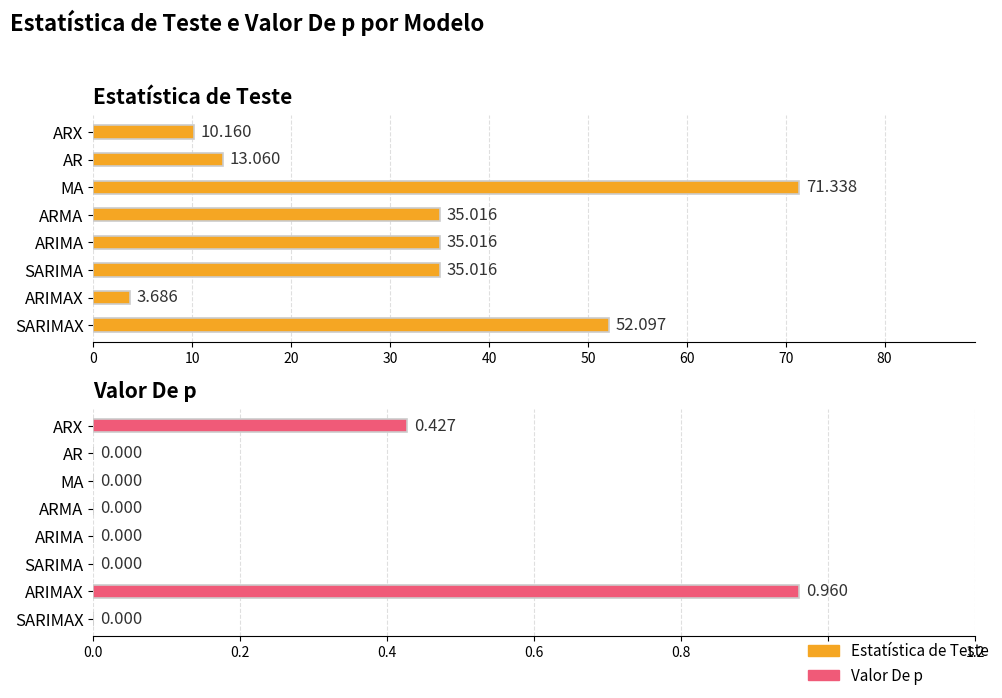

What is the average value of the Estatística de Teste series?

31.9